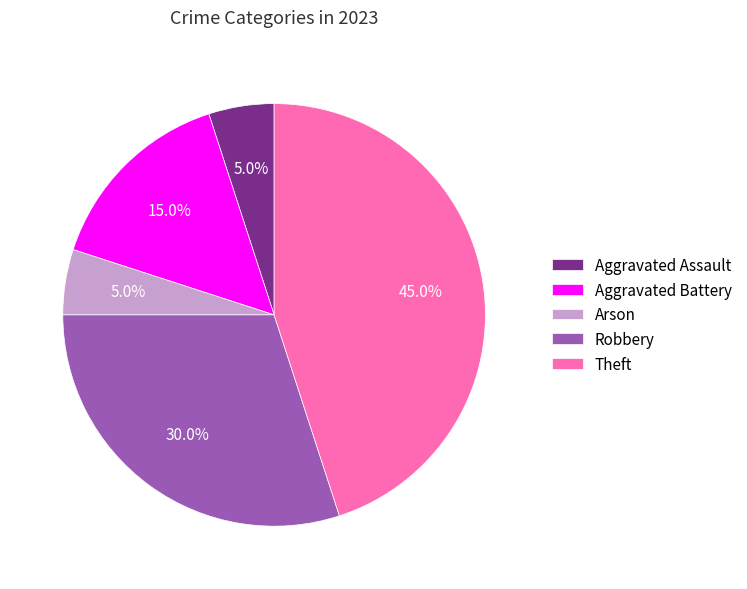

Combined, do Arson and Robbery account for over 50%?

No